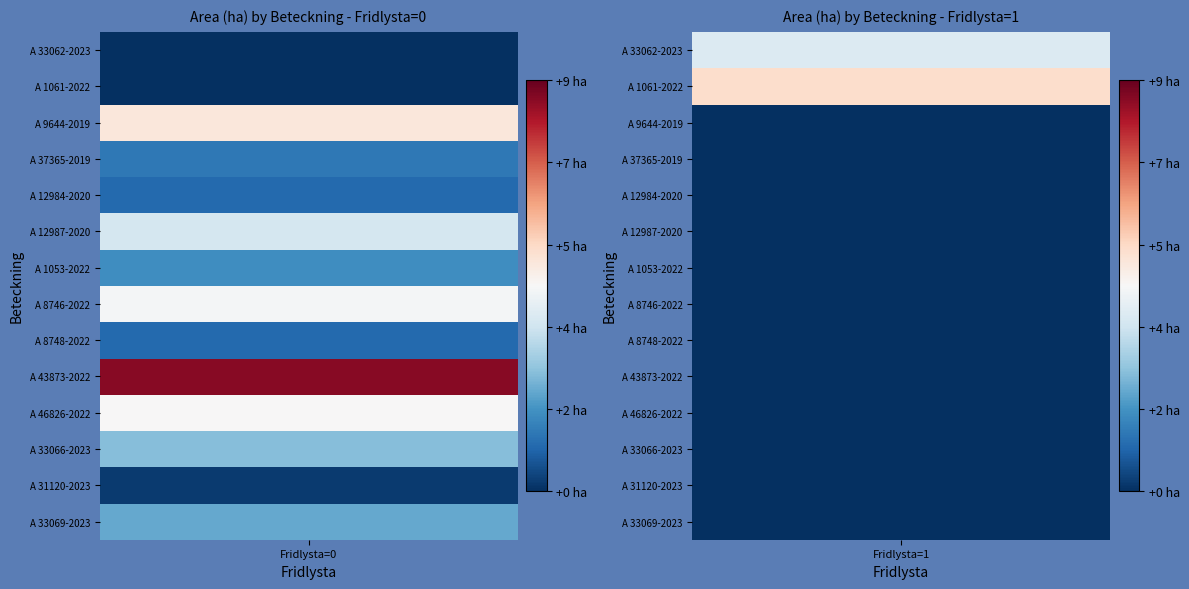

Reading left to right, extract all data points from this chart.

A 33062-2023: Fridlysta_0=0.0	Fridlysta_1=3.9
A 1061-2022: Fridlysta_0=0.0	Fridlysta_1=5.3
A 9644-2019: Fridlysta_0=5.0	Fridlysta_1=0.0
A 37365-2019: Fridlysta_0=1.3	Fridlysta_1=0.0
A 12984-2020: Fridlysta_0=1.0	Fridlysta_1=0.0
A 12987-2020: Fridlysta_0=3.7	Fridlysta_1=0.0
A 1053-2022: Fridlysta_0=1.7	Fridlysta_1=0.0
A 8746-2022: Fridlysta_0=4.4	Fridlysta_1=0.0
A 8748-2022: Fridlysta_0=1.0	Fridlysta_1=0.0
A 43873-2022: Fridlysta_0=8.6	Fridlysta_1=0.0
A 46826-2022: Fridlysta_0=4.5	Fridlysta_1=0.0
A 33066-2023: Fridlysta_0=2.6	Fridlysta_1=0.0
A 31120-2023: Fridlysta_0=0.2	Fridlysta_1=0.0
A 33069-2023: Fridlysta_0=2.2	Fridlysta_1=0.0